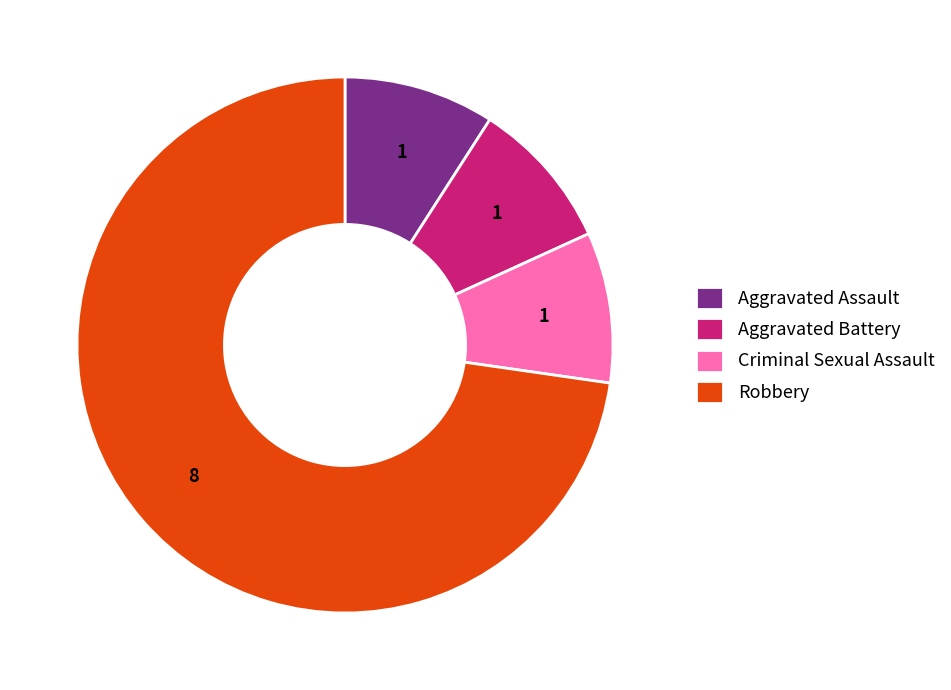

True or false: Aggravated Battery accounts for 9% of the total.

True